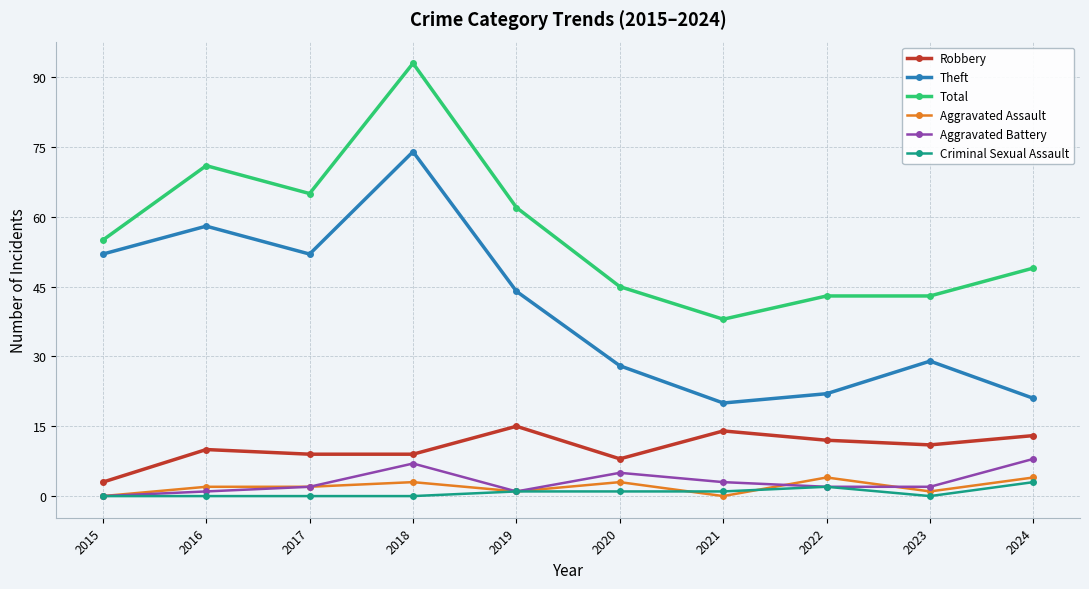

How many categories are shown in the chart?

10